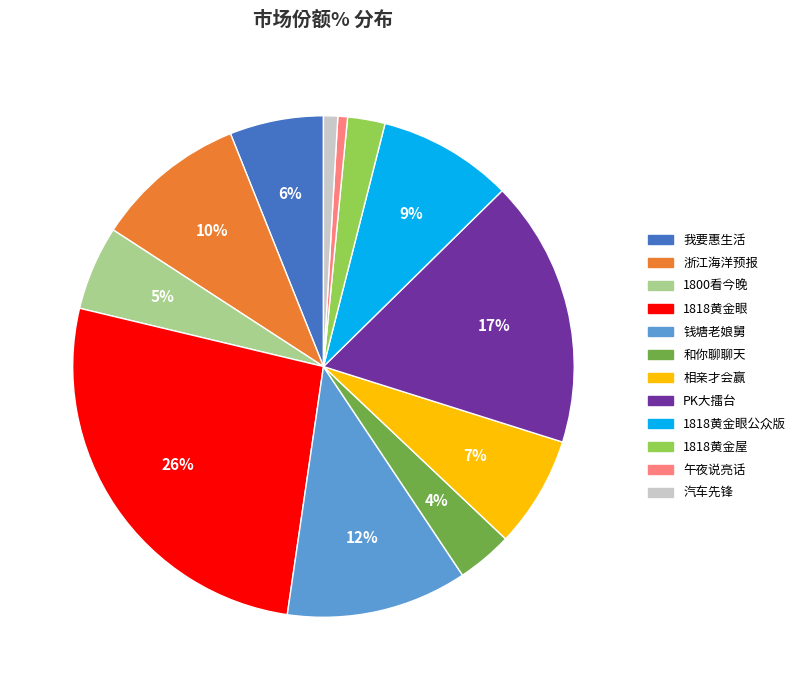

To the nearest percent, what is the average slice percentage?

8%